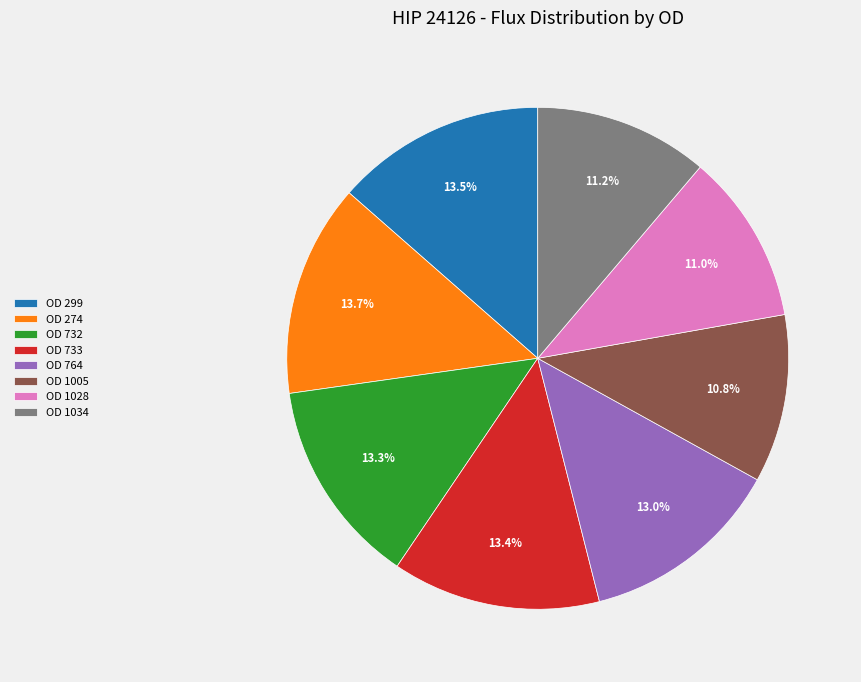

What percentage is the OD 764 slice, to the nearest percent?

13%